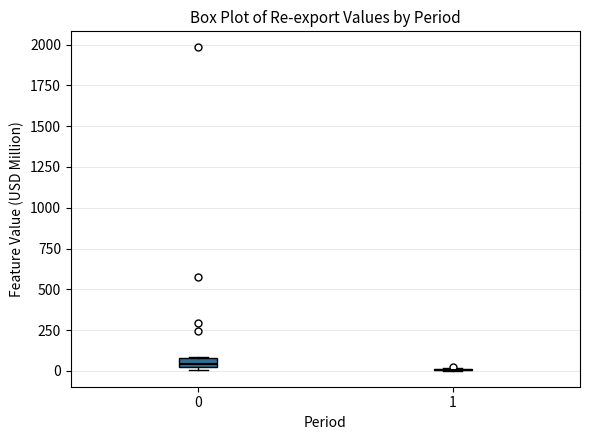

Where is the lower edge of the box at x = 0 on the y-axis? The values are not printed on the chart, so give them approximately, as read against the axis.

0